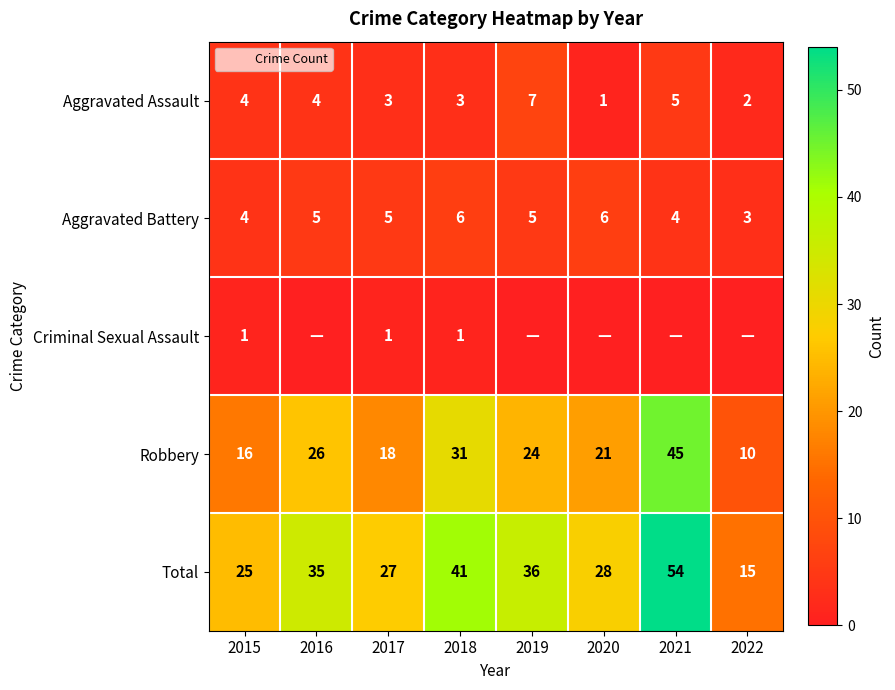

The value of Aggravated Battery at 2017 is 8. True or false?

False